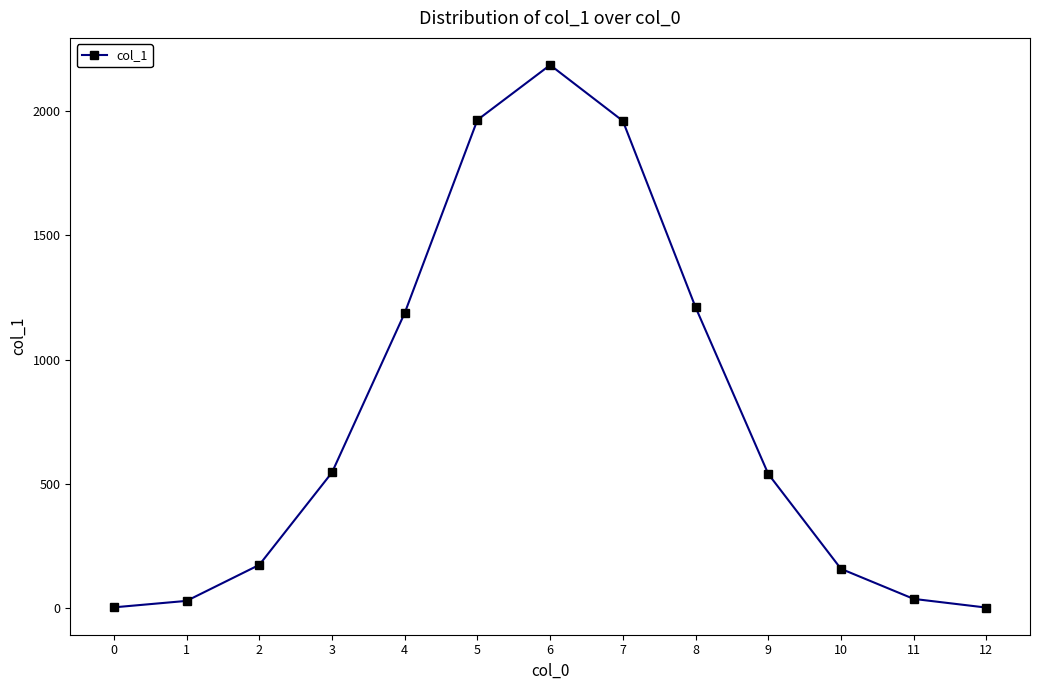

True or false: the data shows 258 at 2.

False